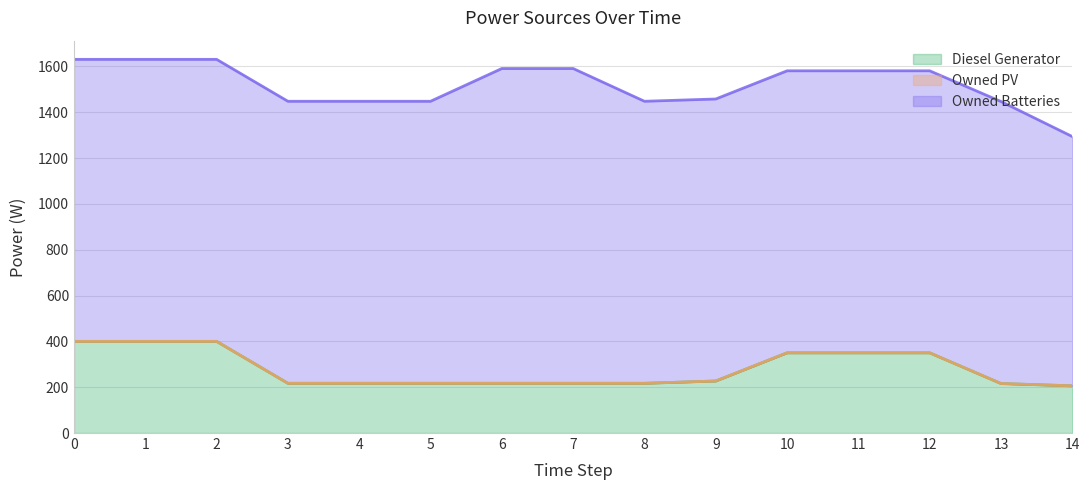

What is the sum of the Diesel Generator values at 2 and 6?

617